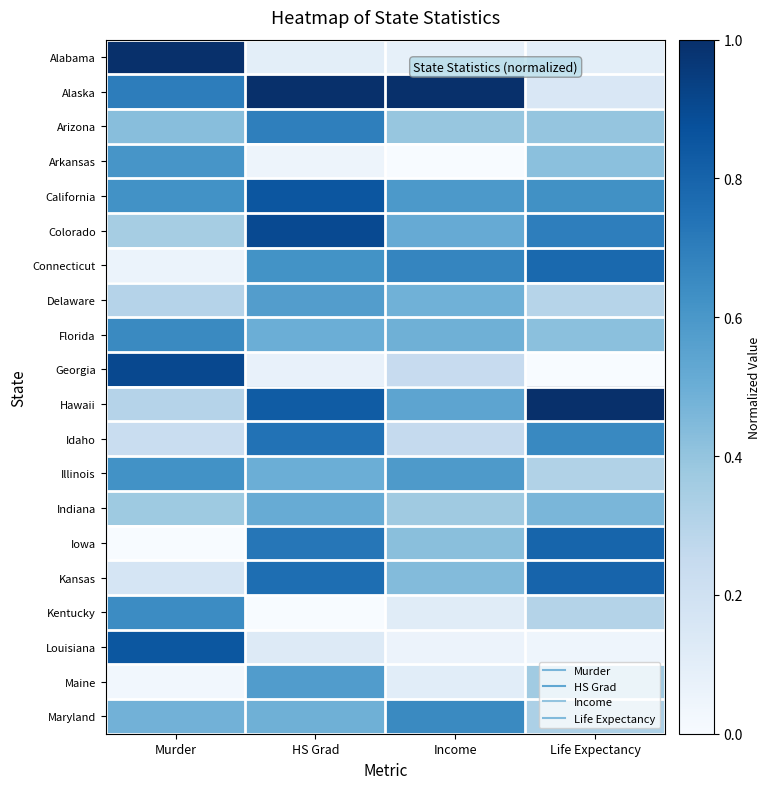

At Income, list the series in order from largest to smallest.

Alaska, Connecticut, Maryland, California, Illinois, Hawaii, Colorado, Florida, Delaware, Kansas, Iowa, Arizona, Indiana, Idaho, Georgia, Kentucky, Maine, Alabama, Louisiana, Arkansas